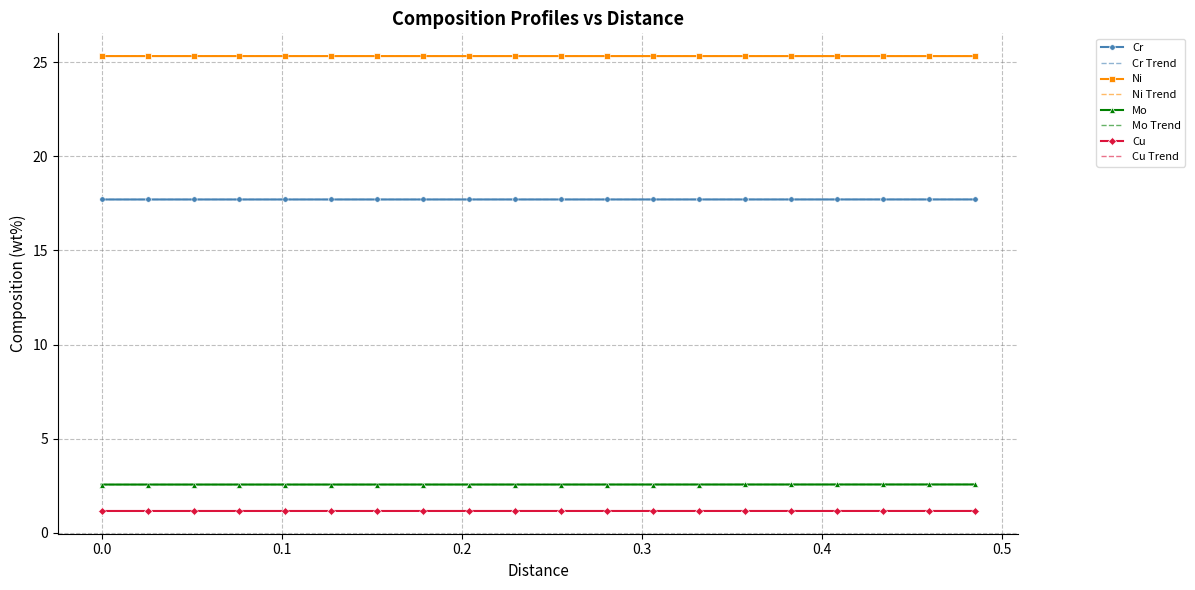

How many categories are shown in the chart?

20